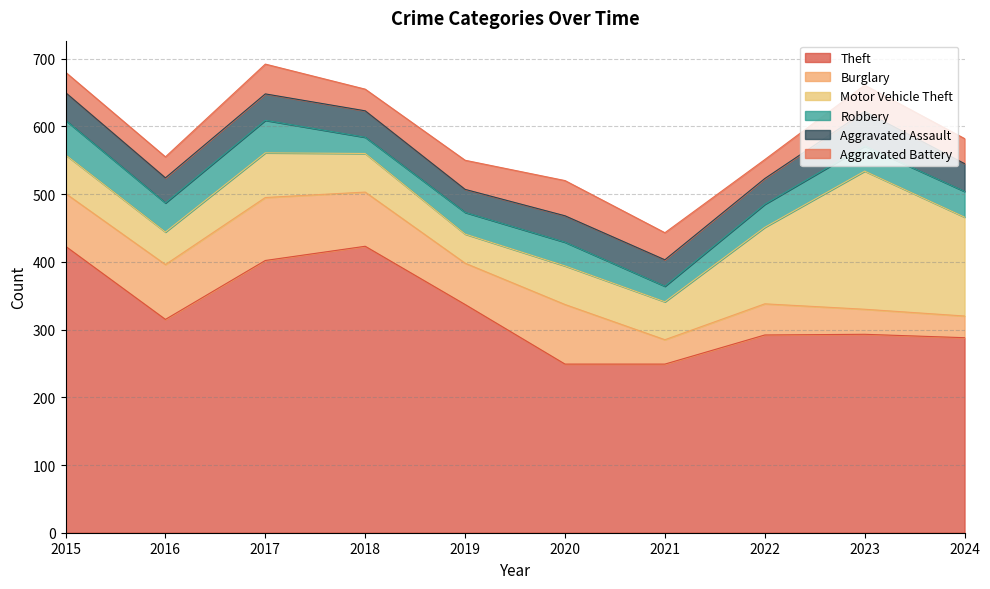

Reading left to right, extract all data points from this chart.

Theft: 2015=423	2016=315	2017=402	2018=423	2019=337	2020=249	2021=249	2022=292	2023=293	2024=288
Burglary: 2015=78	2016=81	2017=93	2018=80	2019=61	2020=88	2021=36	2022=46	2023=37	2024=32
Motor Vehicle Theft: 2015=57	2016=48	2017=66	2018=57	2019=43	2020=57	2021=56	2022=113	2023=204	2024=146
Robbery: 2015=51	2016=43	2017=48	2018=24	2019=32	2020=35	2021=23	2022=34	2023=37	2024=38
Aggravated Assault: 2015=41	2016=37	2017=39	2018=39	2019=34	2020=39	2021=39	2022=38	2023=51	2024=41
Aggravated Battery: 2015=30	2016=31	2017=44	2018=32	2019=43	2020=52	2021=40	2022=28	2023=39	2024=37